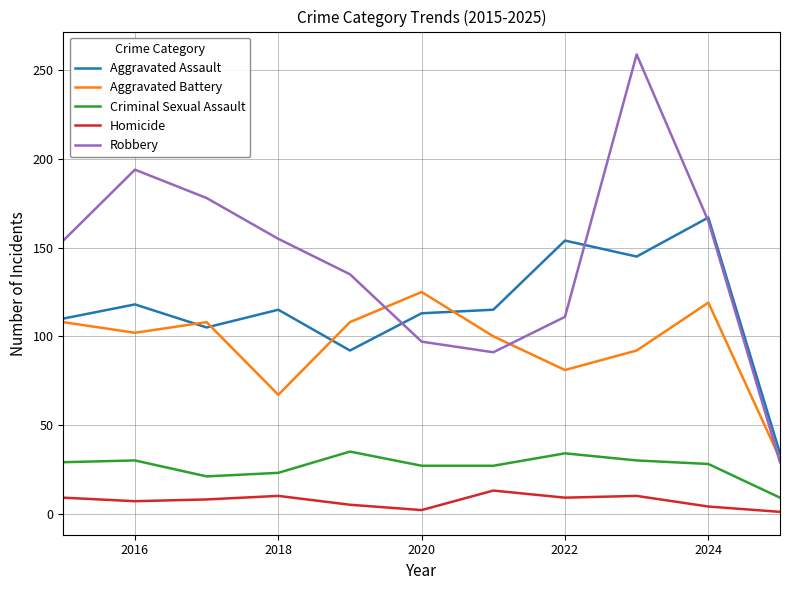

What is the highest value of the Homicide series?

13